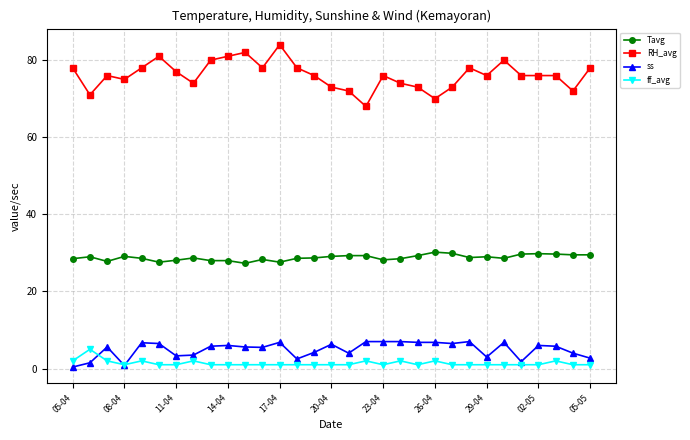

True or false: Tavg and RH_avg cross at least once.

False